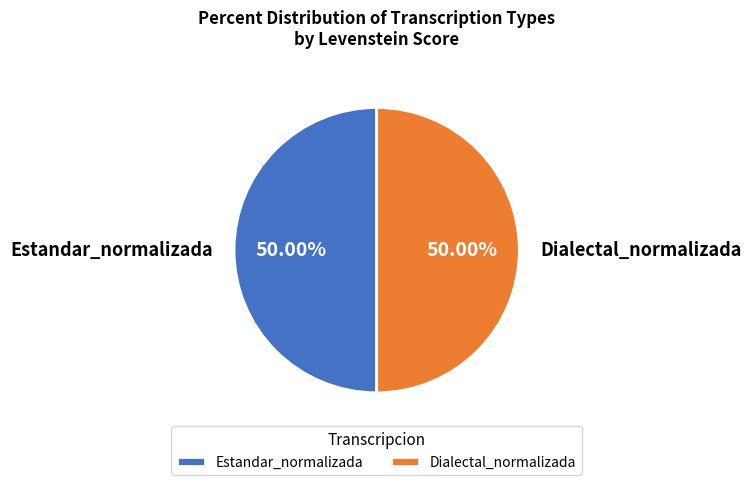

How many slices are in this pie chart?

2